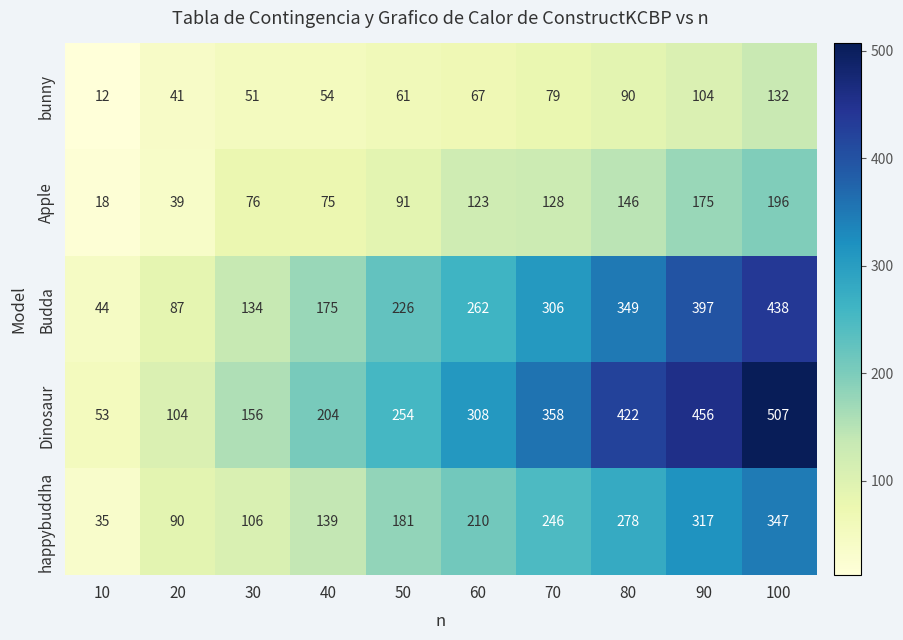

How many data points does each series have?

10